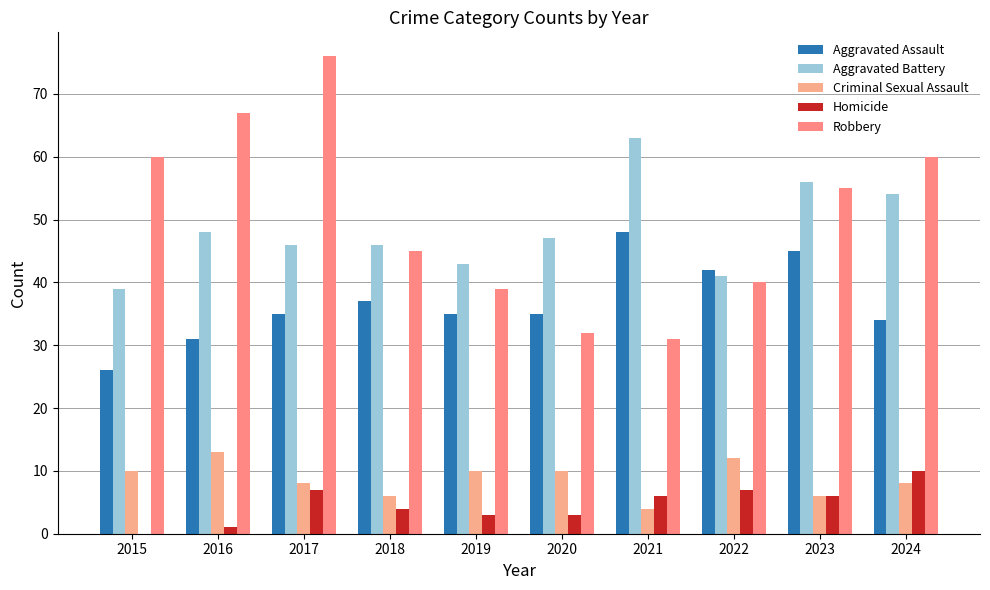

At 2017, list the series in order from smallest to largest.

Homicide, Criminal Sexual Assault, Aggravated Assault, Aggravated Battery, Robbery